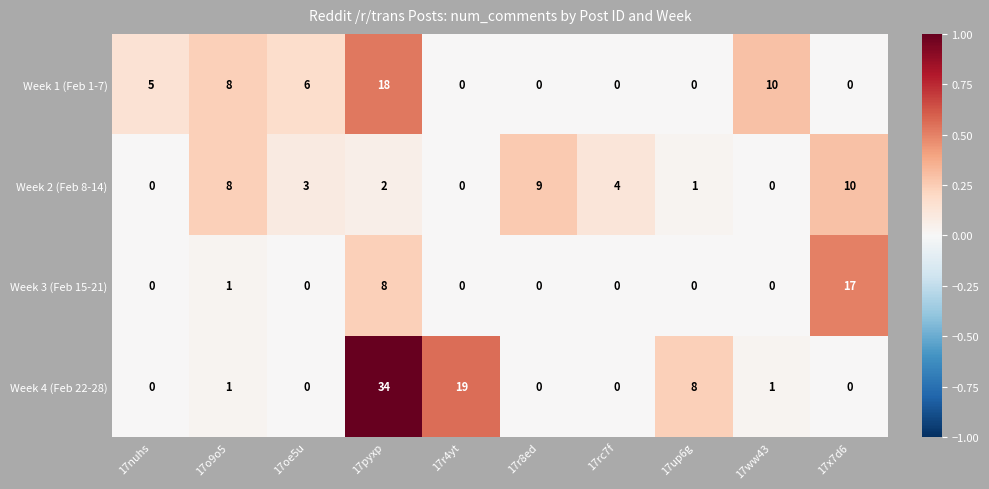

What is the spread (max minus min) of values at 17r8ed?

9